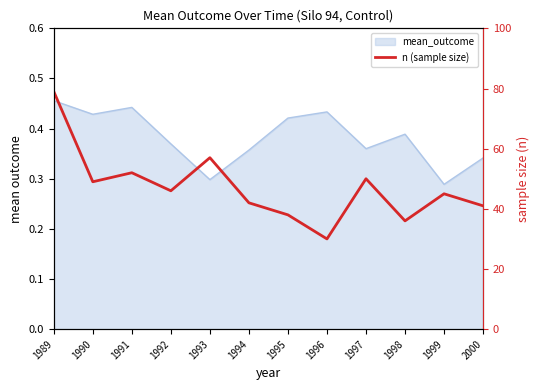

What is the change in value from 1998 to 2000?

+5